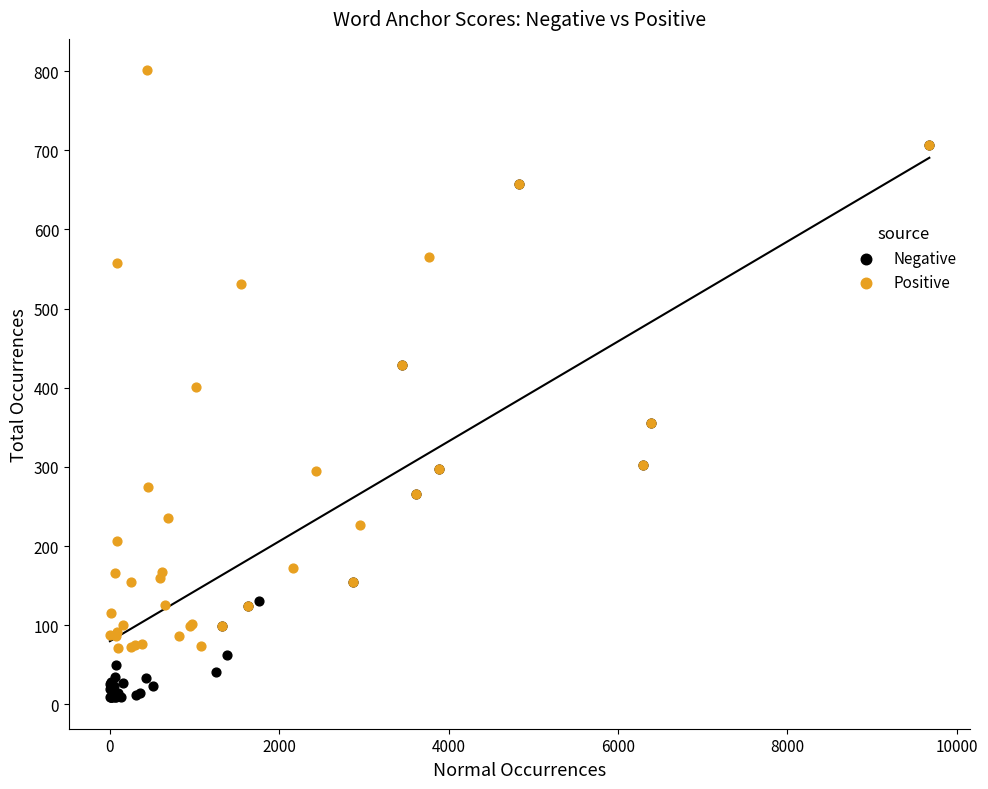

Which series reaches the minimum Y coordinate?

Negative